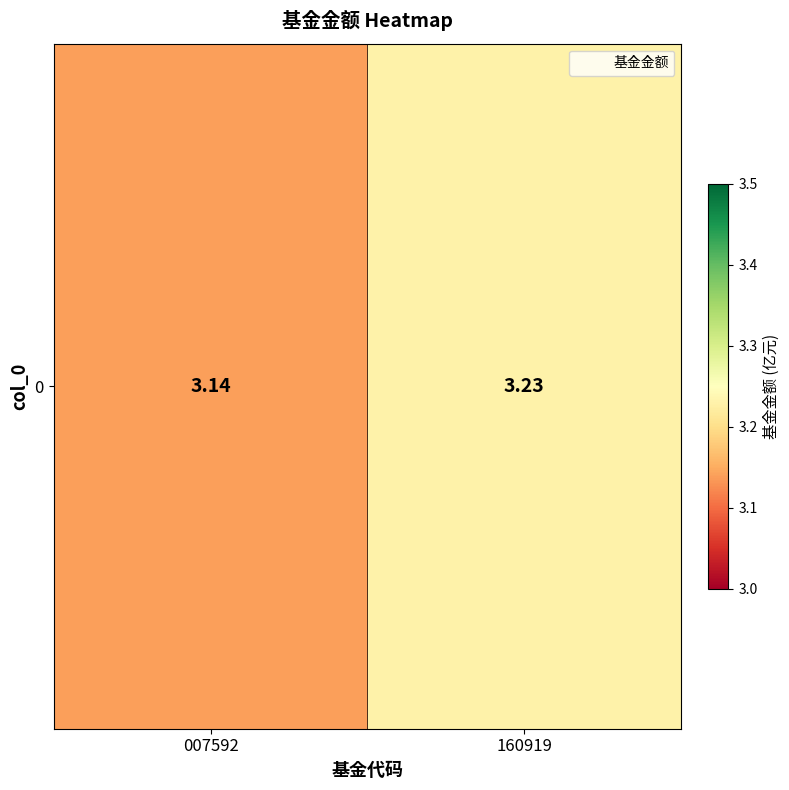

Between 007592 and 160919, which is larger?

160919